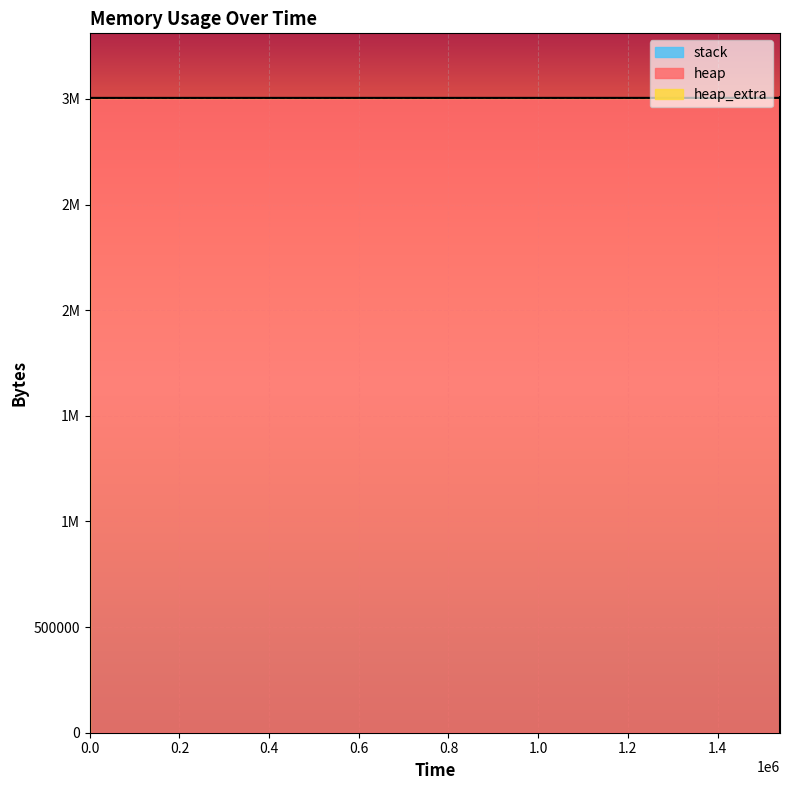

What is the approximate value of heap_extra at 1539342, to the nearest 10?

20